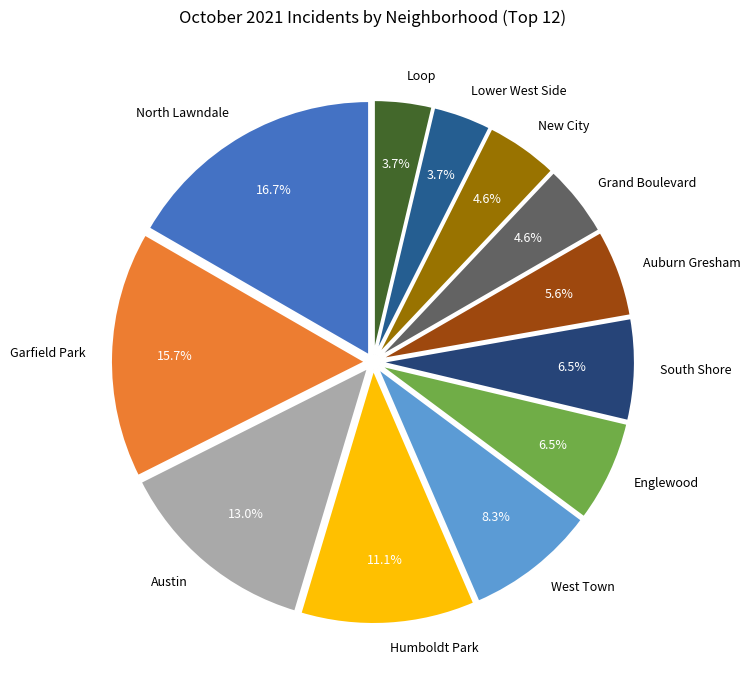

Is there a majority slice in this chart?

No